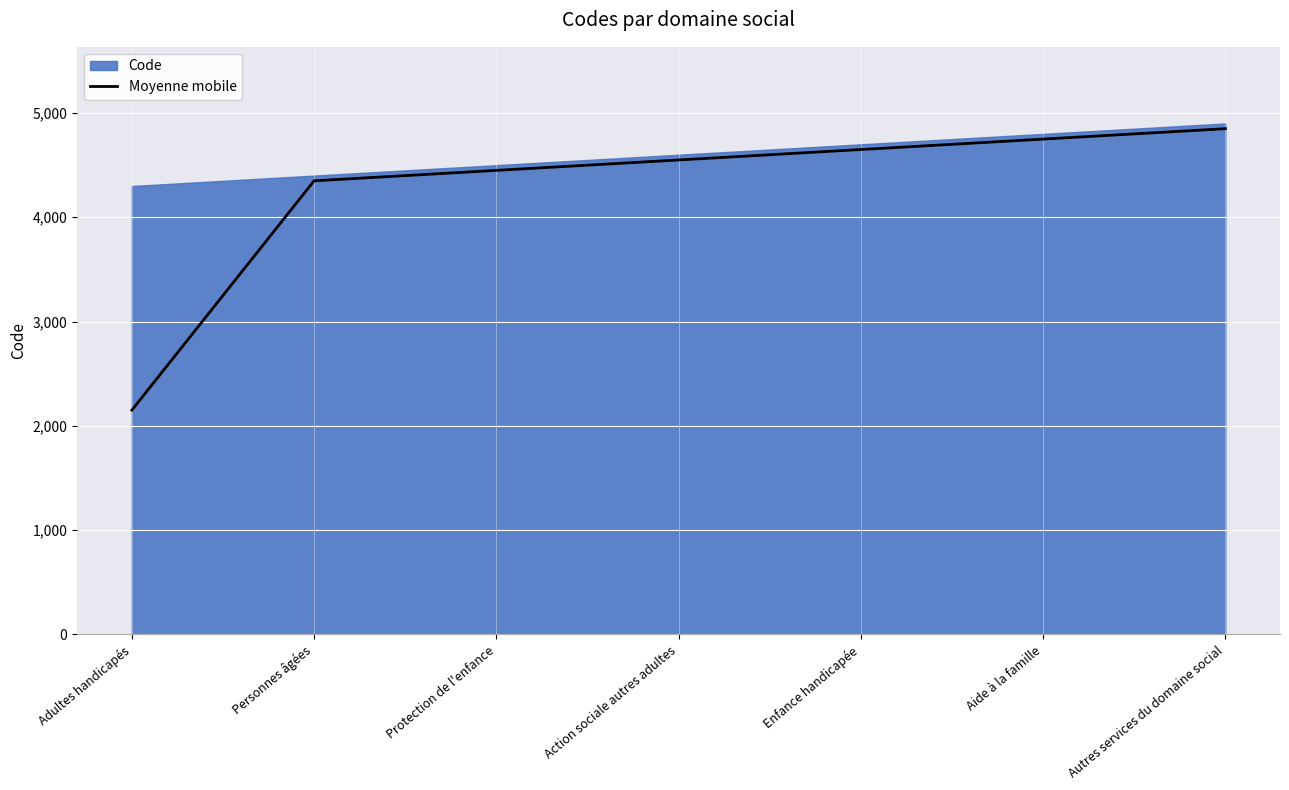

Reading right to left, extract all data points from this chart.

4850	4750	4650	4550	4450	4350	2150